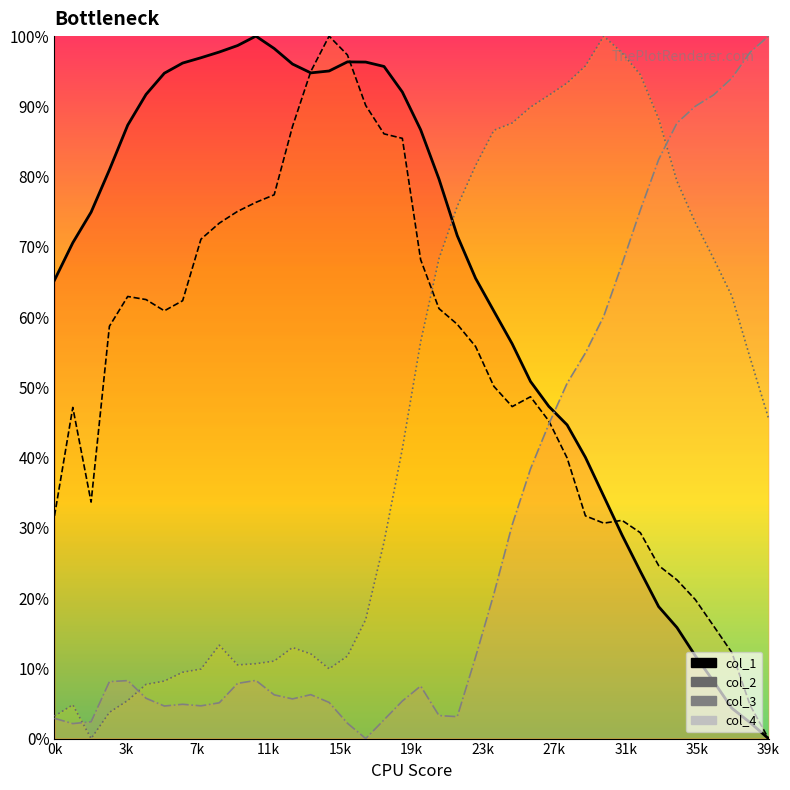

What are all the series names shown in the legend?

col_1, col_2, col_3, col_4